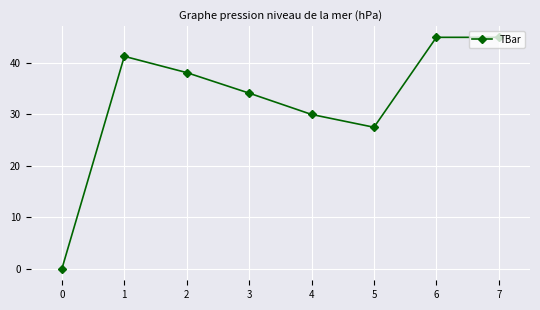

How many lines are shown in the chart?

1